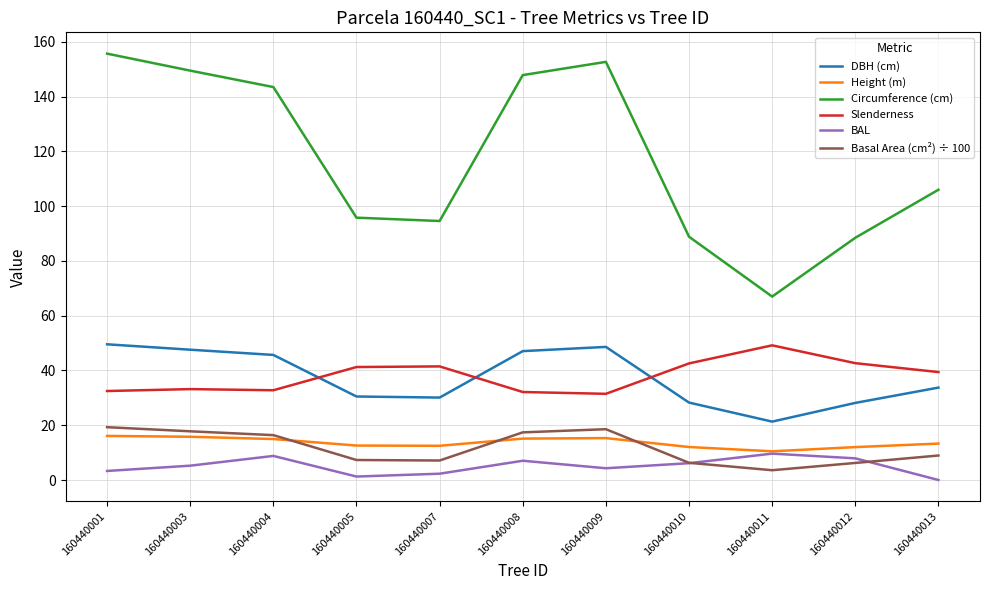

True or false: Slenderness and BAL intersect in this chart.

False